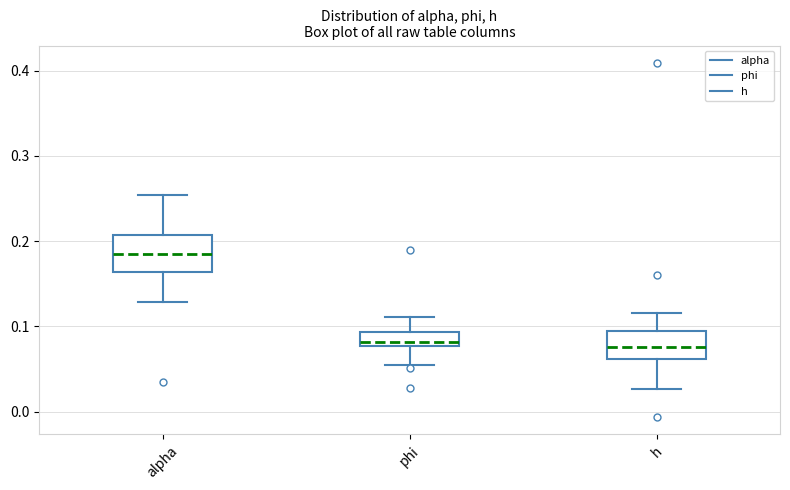

Reading left to right, read every box against the y-axis: the position of its median line, the range the box covers, and the ends of its whiskers. The values are not printed on the chart, so give them approximately, as read against the axis.

alpha: median 0.18, box 0.16 to 0.21, whiskers 0.13 to 0.25
phi: median 0.08 (just above the box's lower edge), box 0.08 to 0.09, whiskers 0.05 to 0.11
h: median 0.08, box 0.06 to 0.09, whiskers 0.03 to 0.12